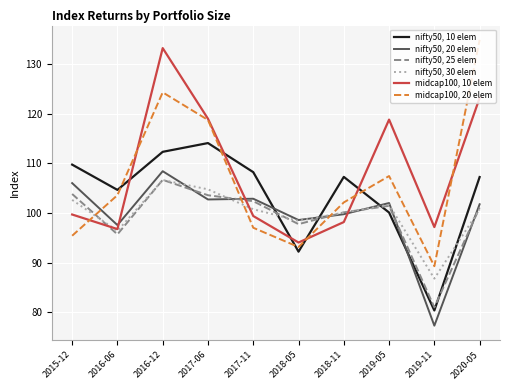

Between 2019-11 and 2020-05, which series saw the biggest shift?

midcap100, 20 elem